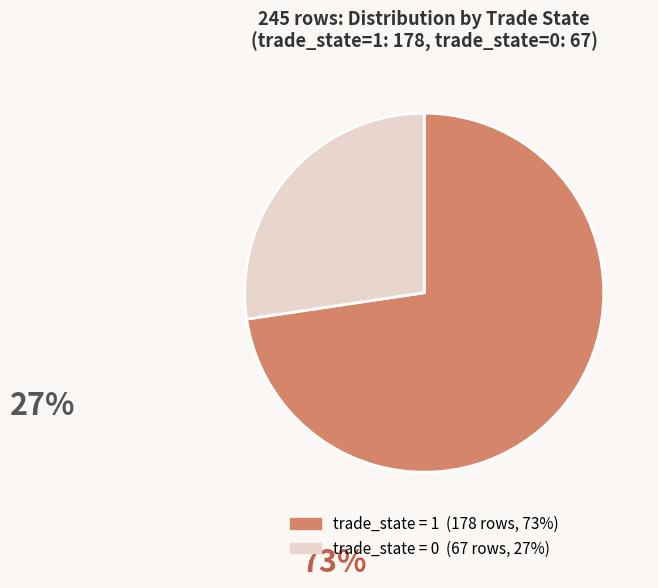

Is there any slice that represents more than half of the pie?

Yes